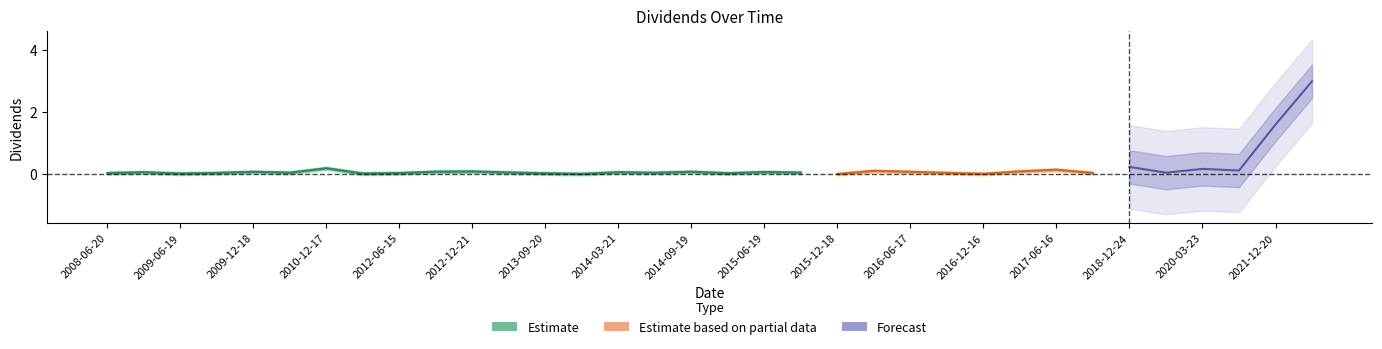

What is the label of the 4th point from the left?

2009-09-18